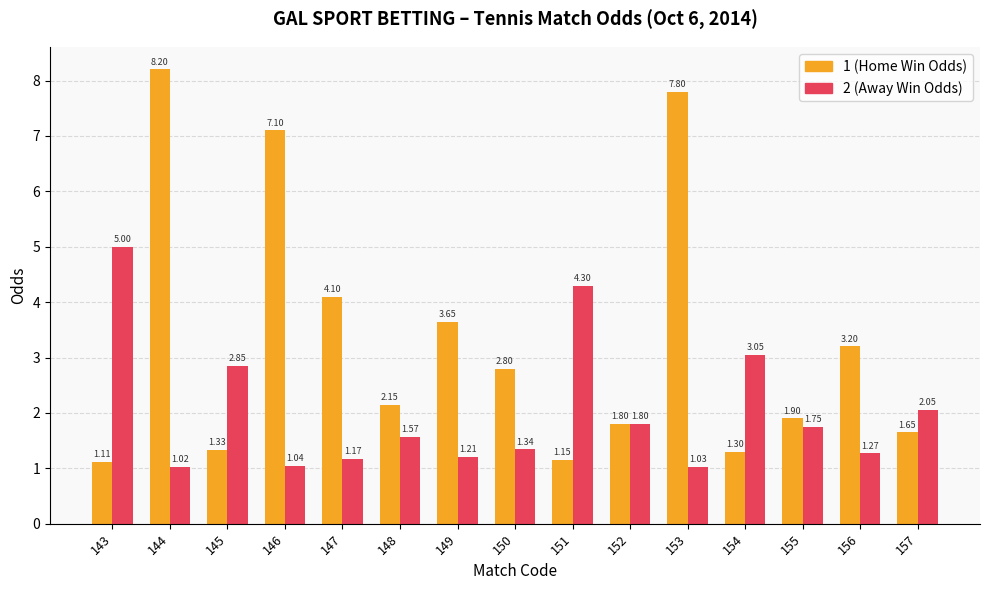

At which label is 2 (Away Win Odds) closest to 3?

154